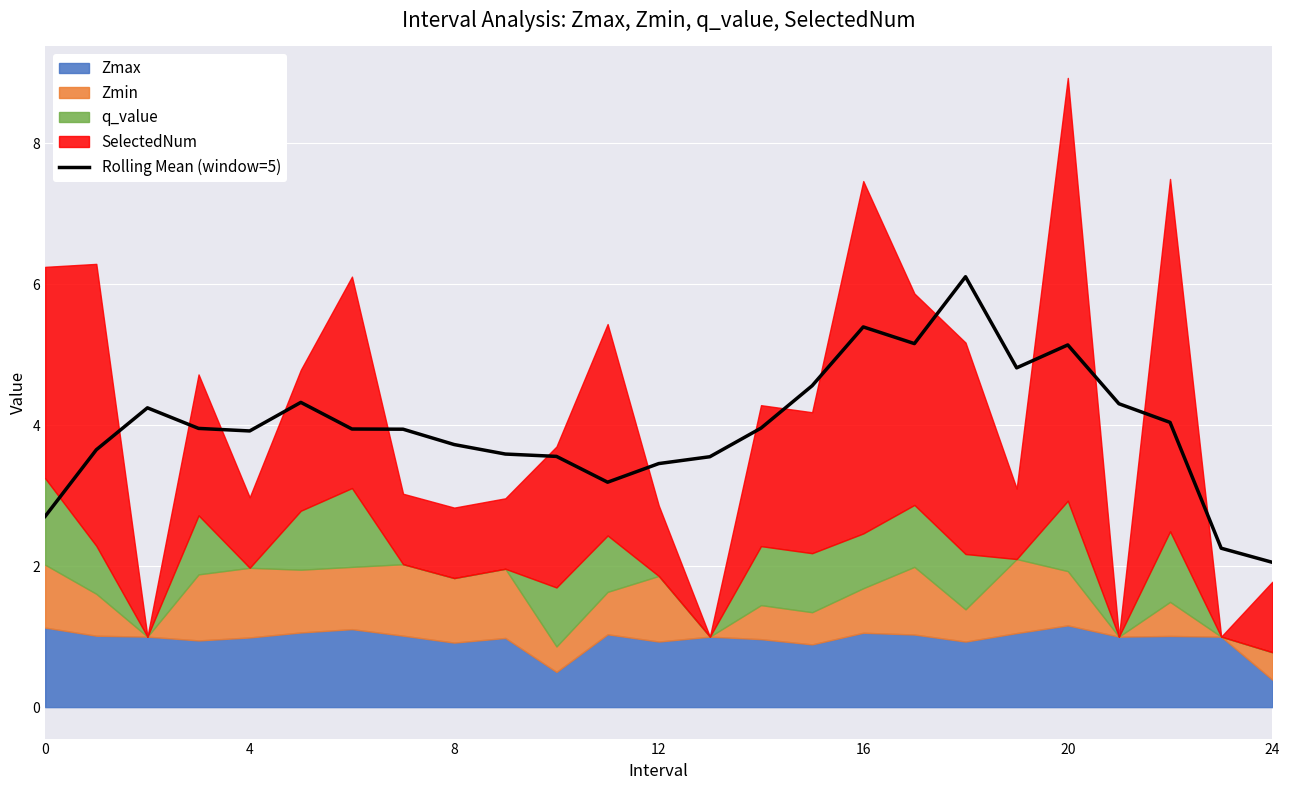

What is the difference between the values at 15 and 18?

1.5